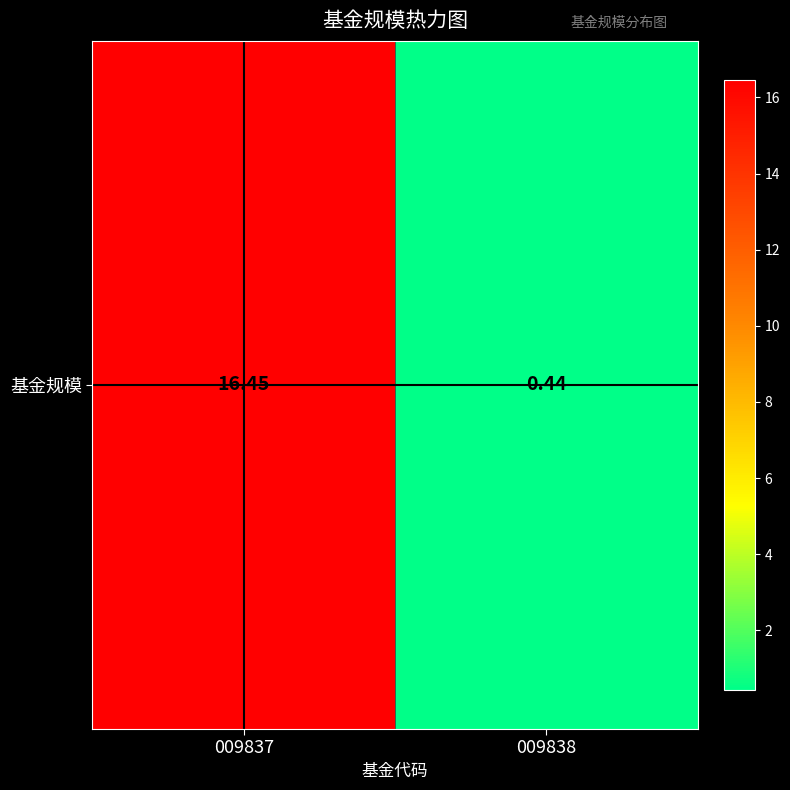

Reading left to right, what are all the values shown in this chart?

009837=16.4	009838=0.4